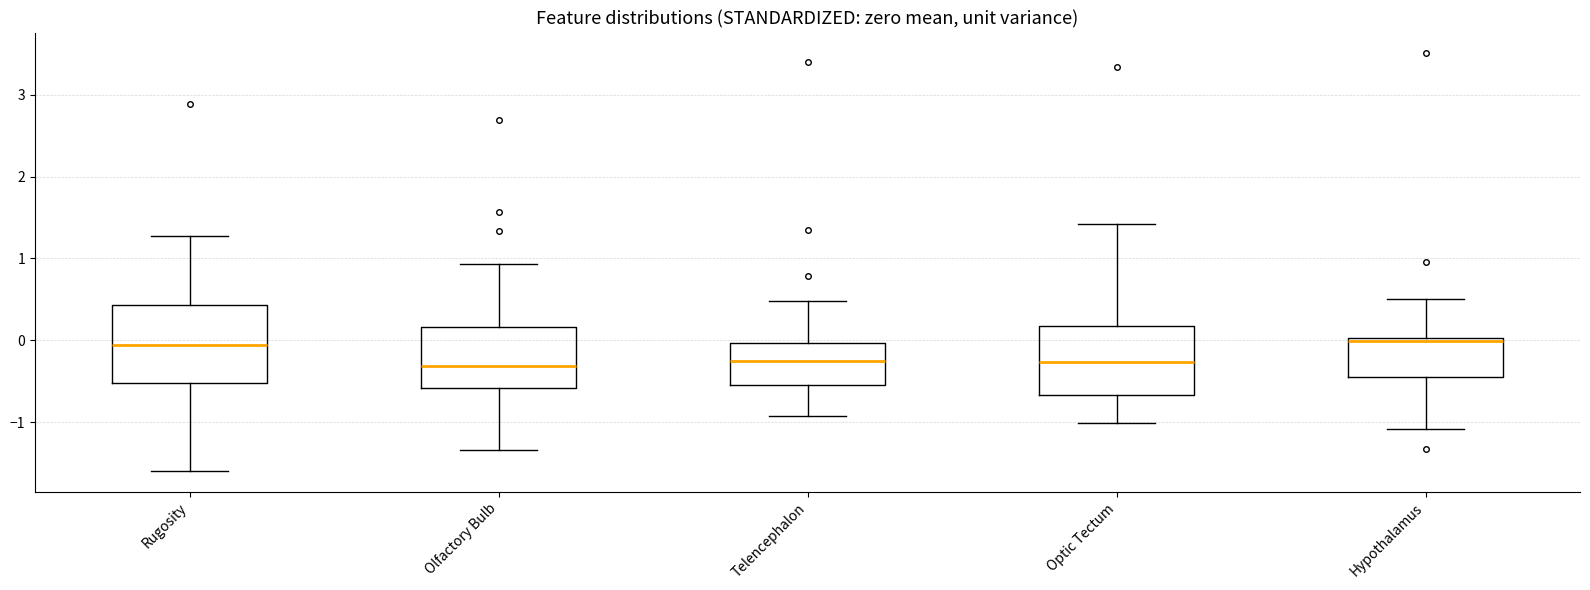

Reading left to right, read every box against the y-axis: the position of its median line, the range the box covers, and the ends of its whiskers. The values are not printed on the chart, so give them approximately, as read against the axis.

Rugosity: median -0.1, box -0.5 to 0.4, whiskers -1.6 to 1.3
Olfactory Bulb: median -0.3, box -0.6 to 0.2, whiskers -1.3 to 0.9
Telencephalon: median -0.2, box -0.5 to 0.0, whiskers -0.9 to 0.5
Optic Tectum: median -0.3, box -0.7 to 0.2, whiskers -1.0 to 1.4
Hypothalamus: median 0.0 (just below the box's upper edge), box -0.4 to 0.0, whiskers -1.1 to 0.5